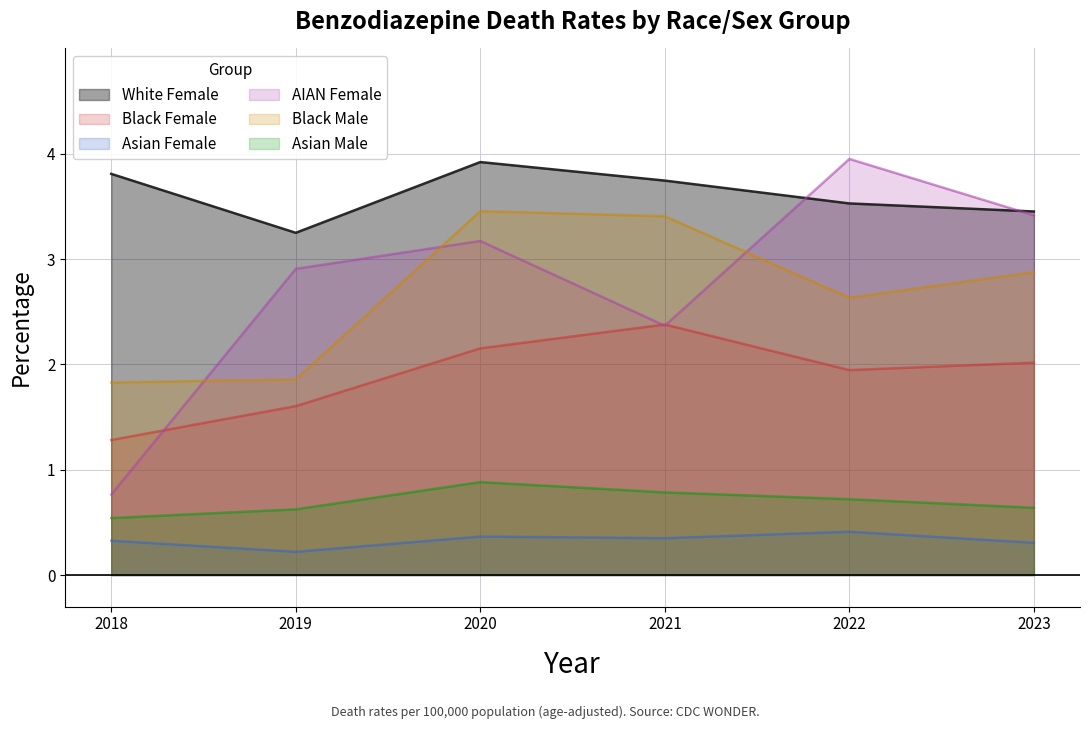

Which label corresponds to the largest value in the chart?

2022